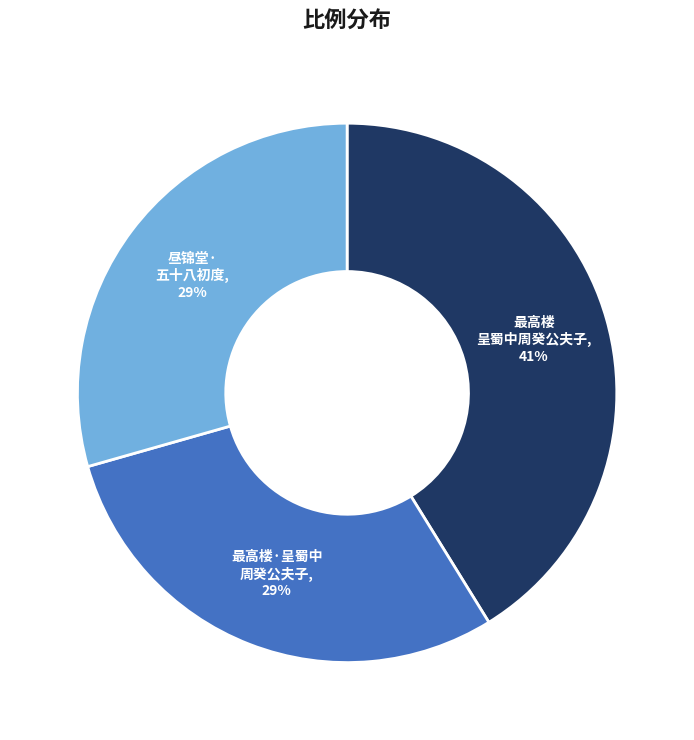

To the nearest percent, what is the difference between the largest and smallest slice percentages?

12%